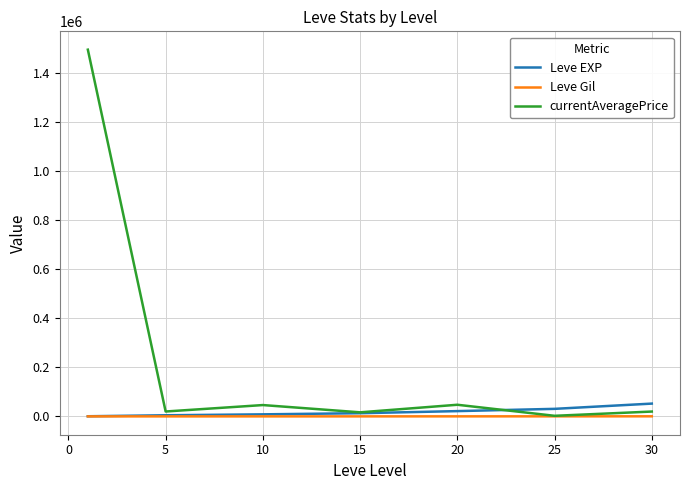

Which series has the widest spread of values?

currentAveragePrice